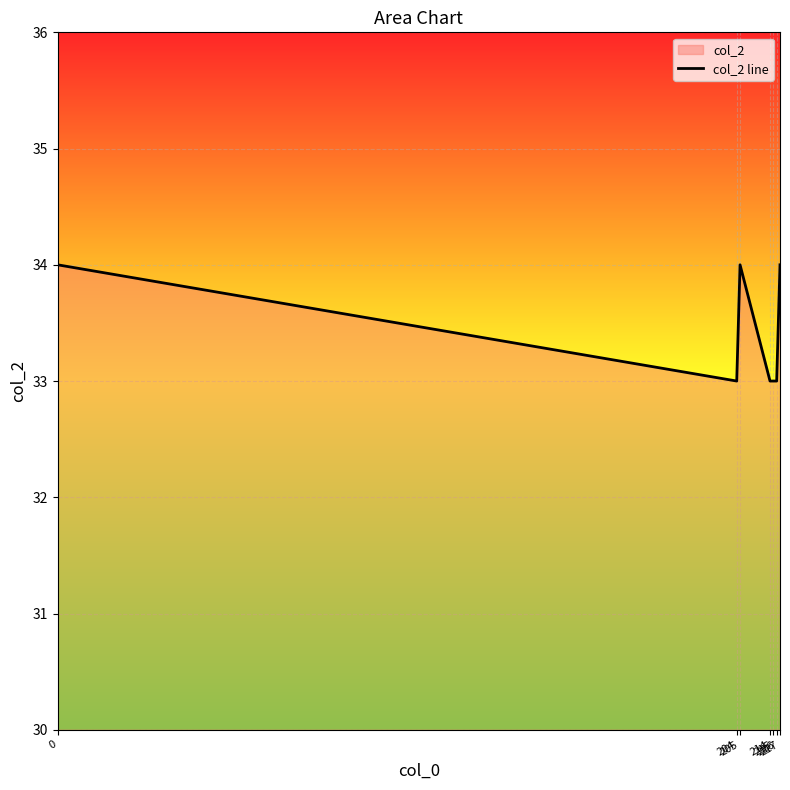

What is the change in value from 214 to 217?

+1